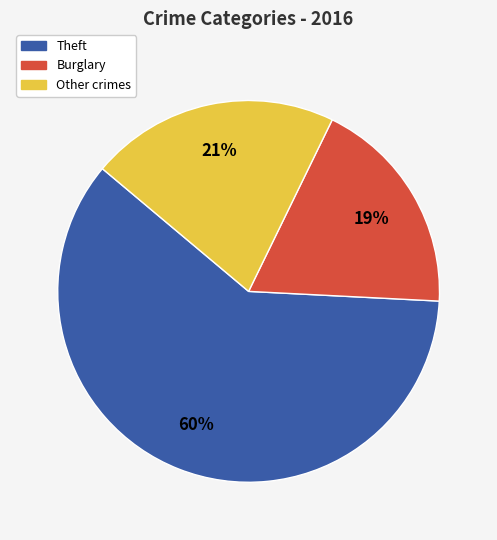

To the nearest percent, what is the average slice percentage?

33%